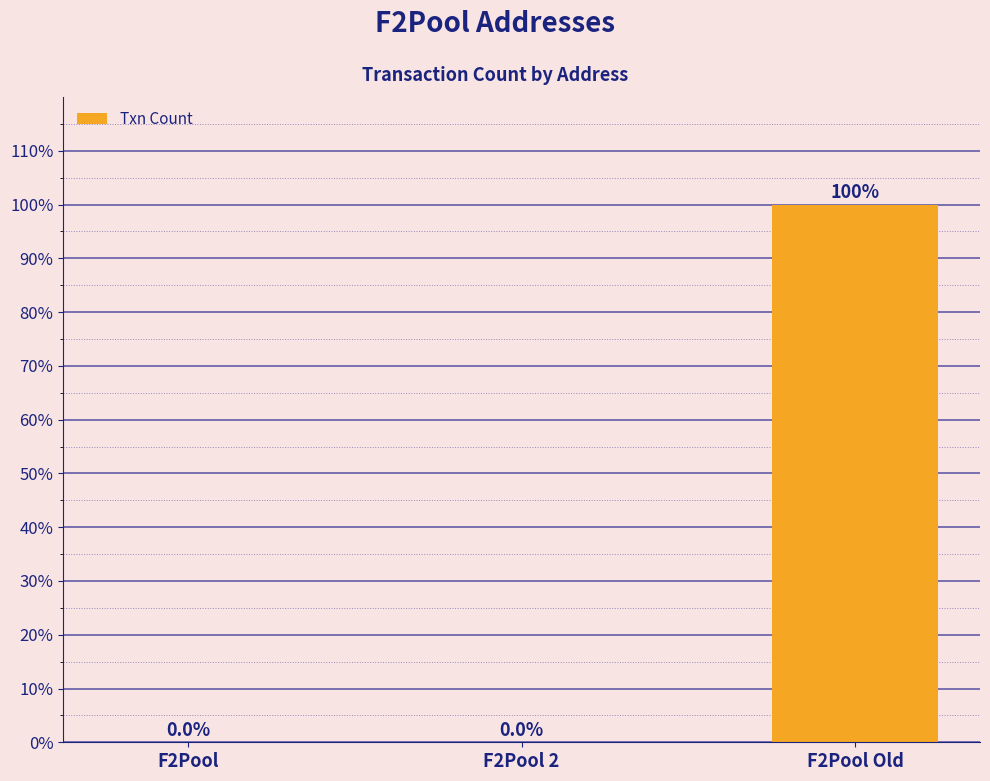

Which label corresponds to the largest value in the chart?

F2Pool Old